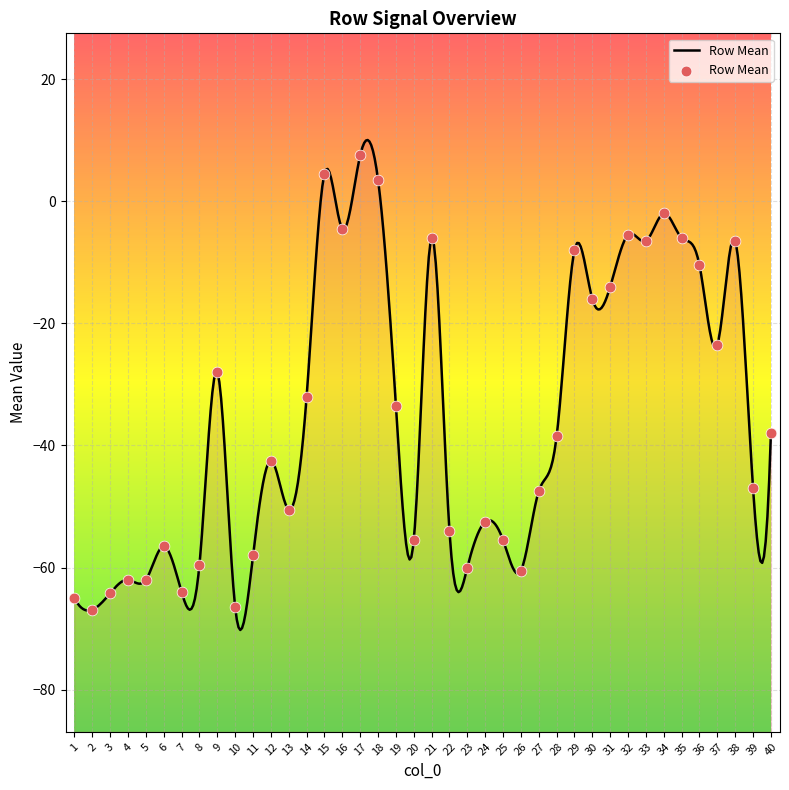

What is the change in value from 5 to 40?

+24.0